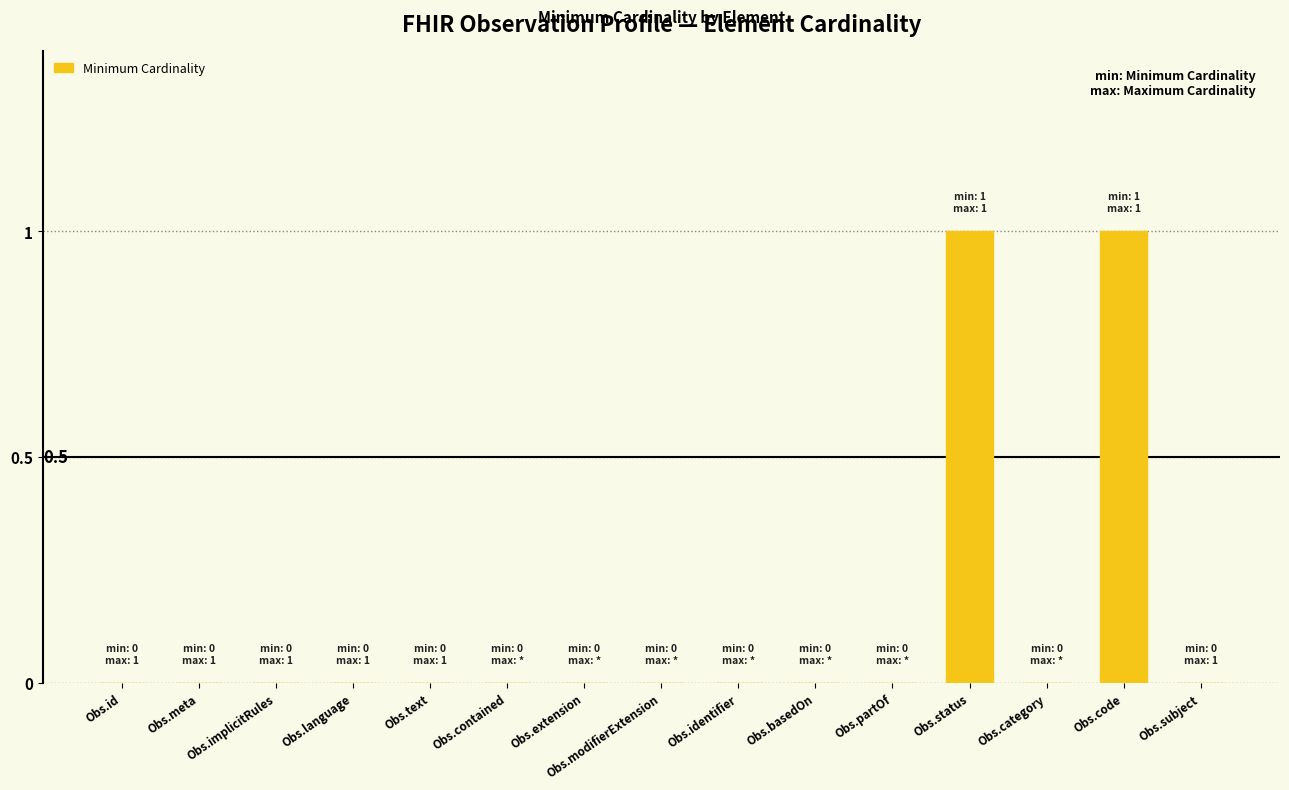

Are the bars grouped side by side (vs. stacked)?

No